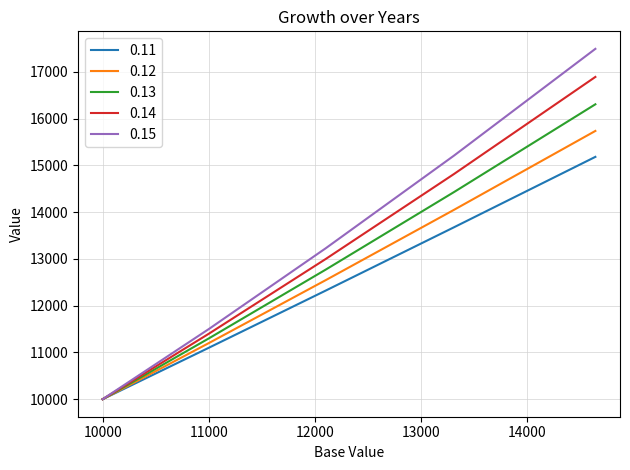

Rank the series by their average value, from highest to lowest.

0.15, 0.14, 0.13, 0.12, 0.11